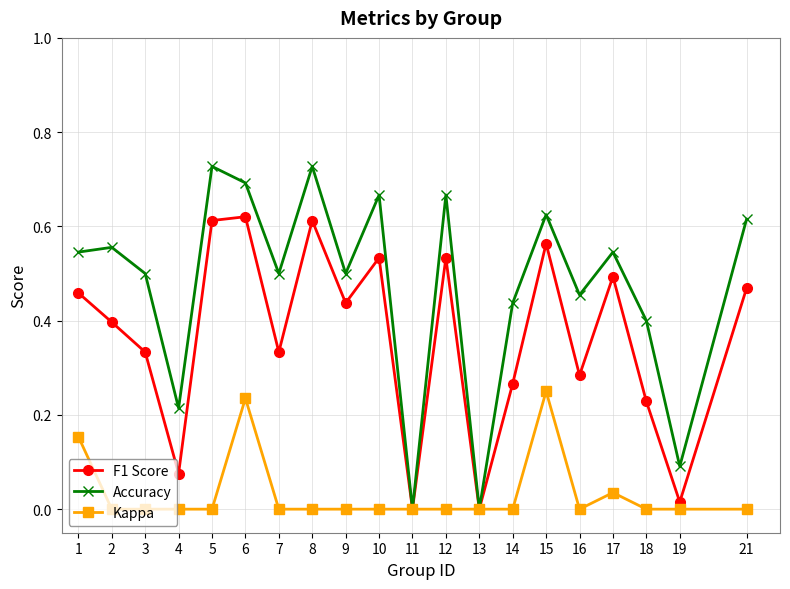

At which category does F1 Score reach its first local valley?

4